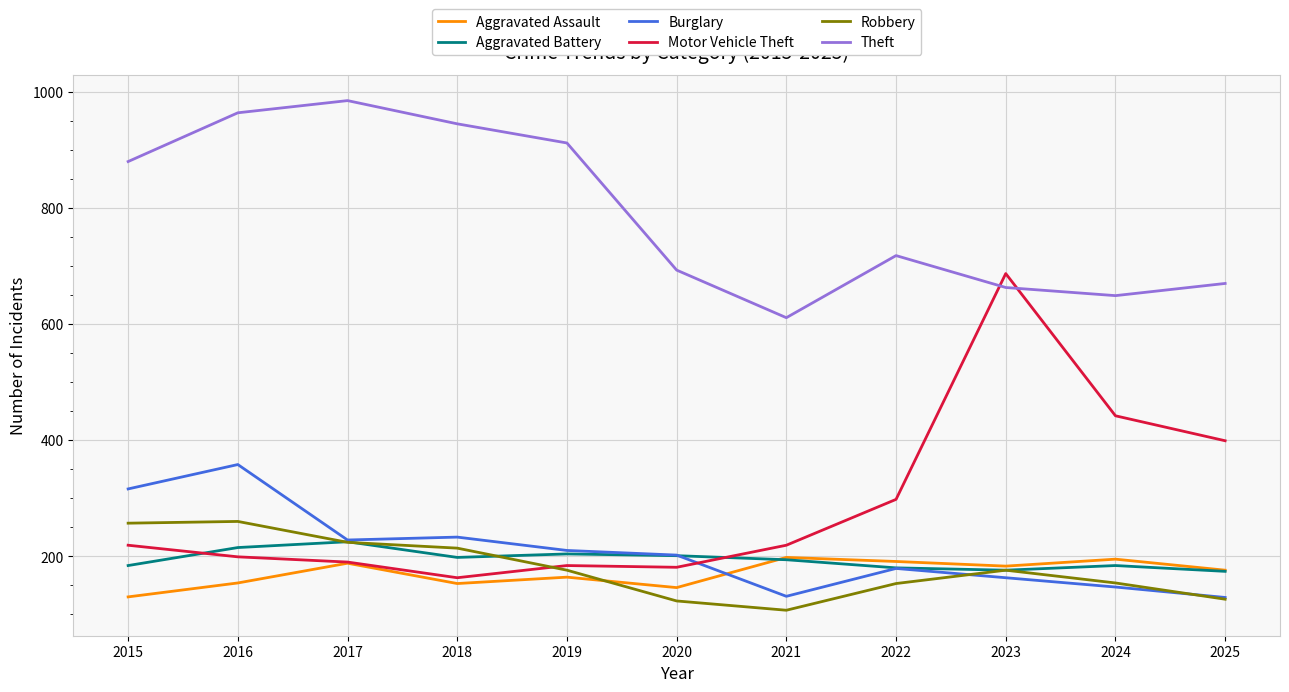

Where is the first local maximum for Aggravated Assault?

2017